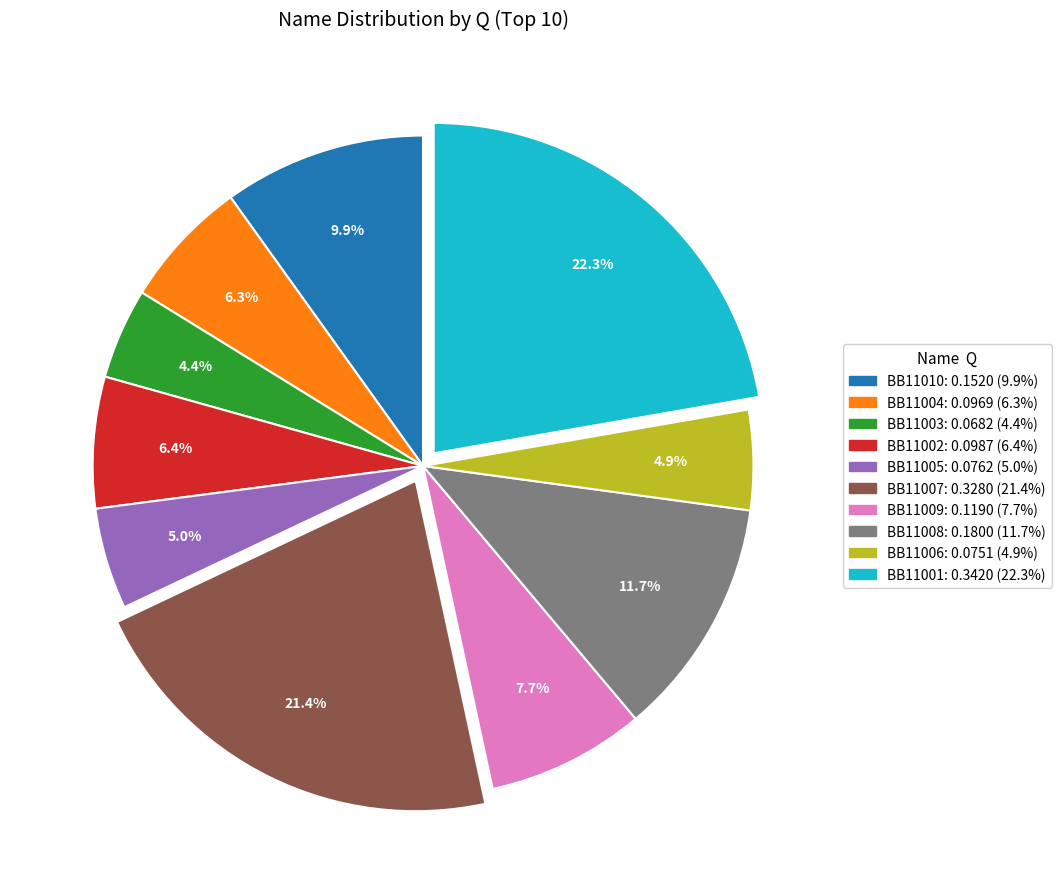

Which category has the biggest portion of the pie?

BB11001